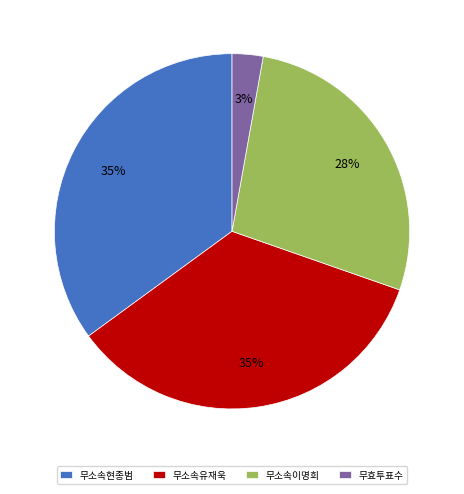

To the nearest percent, what is the average slice percentage?

25%